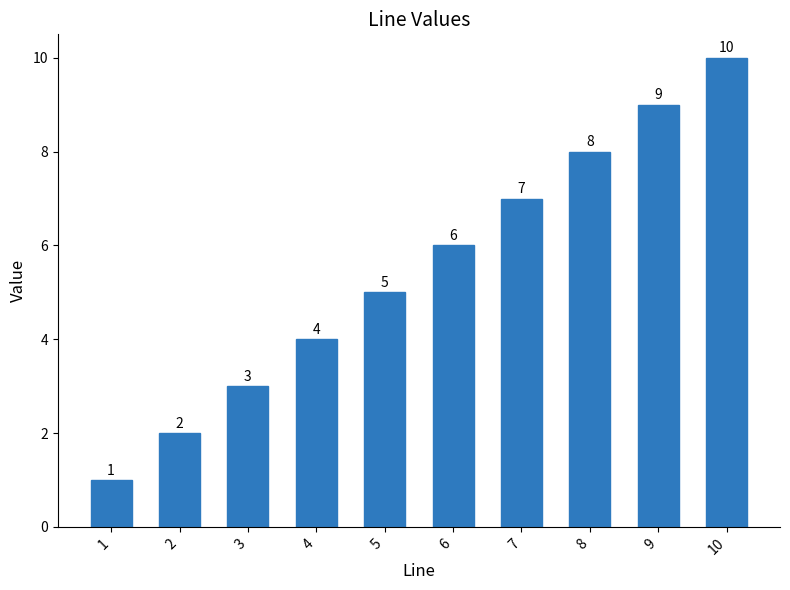

Count the number of categories in the chart.

10